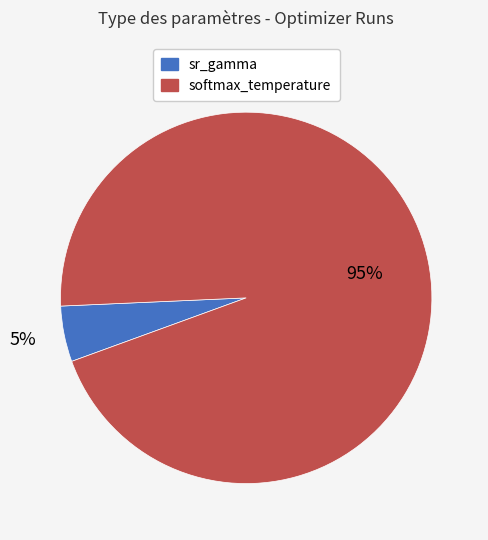

What is the largest slice in the pie chart?

softmax_temperature